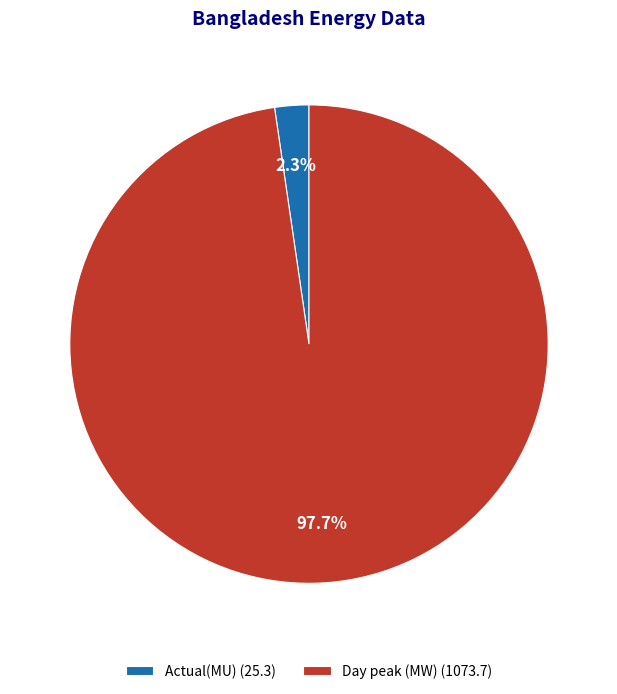

How many slices are in this pie chart?

2